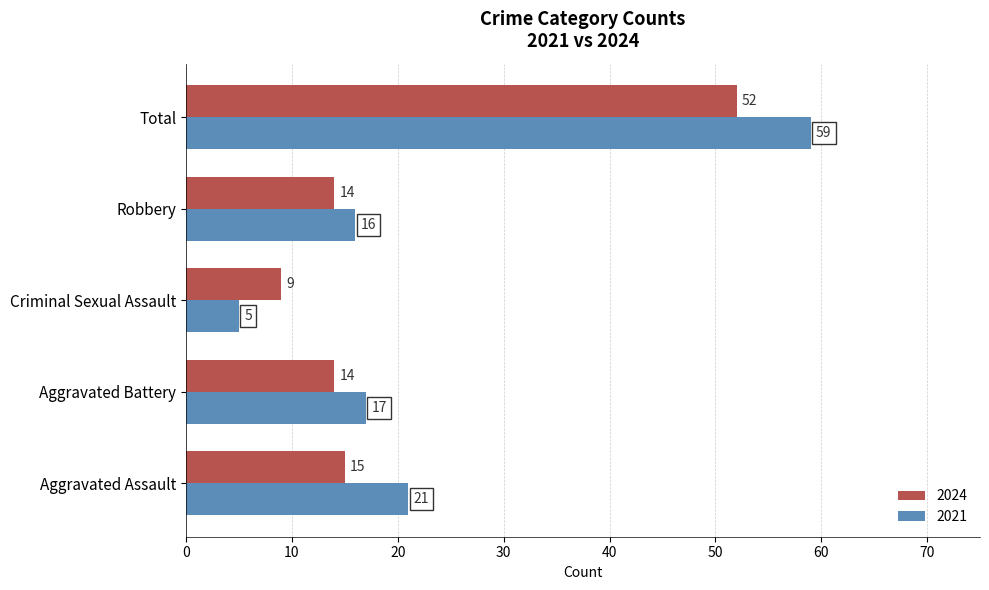

What value does the 2021 series have at Total, to the nearest 5?

60